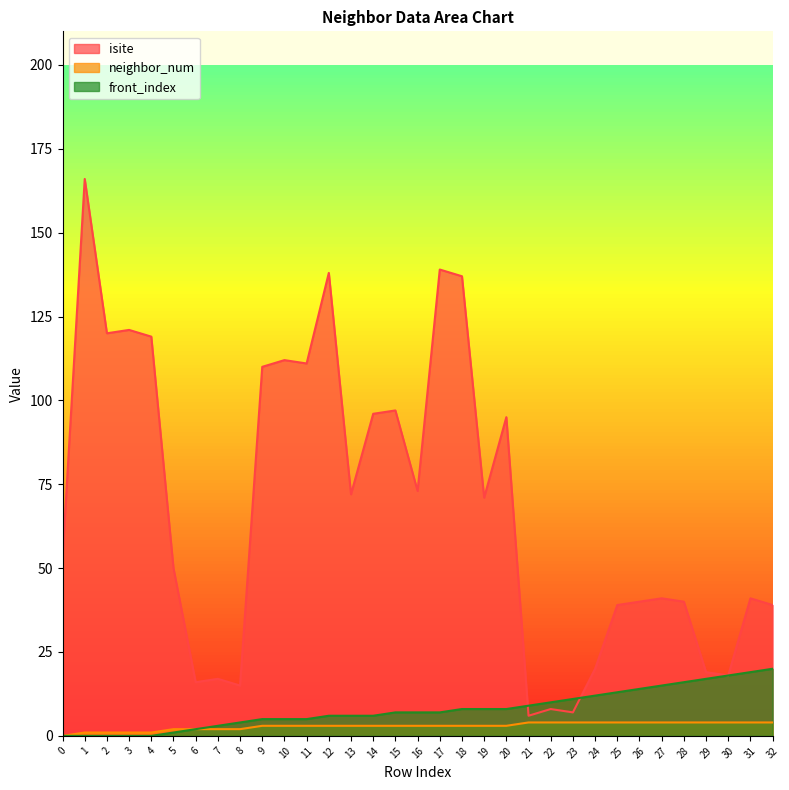

Which series has the largest total across all categories?

isite